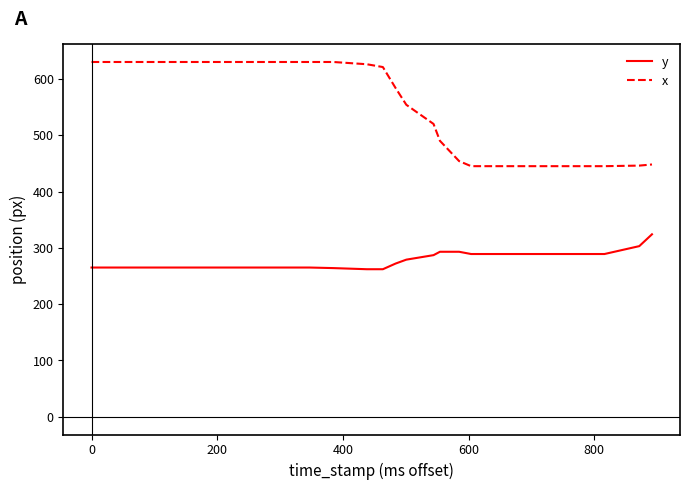

True or false: y and x intersect in this chart.

False